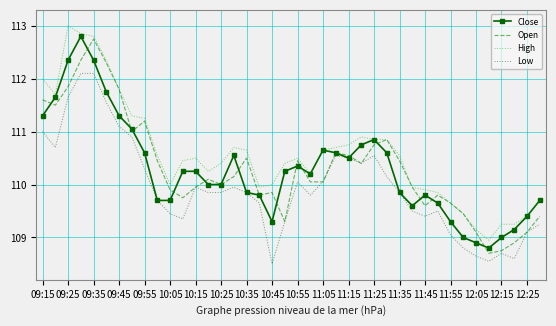

True or false: Low and High intersect in this chart.

False